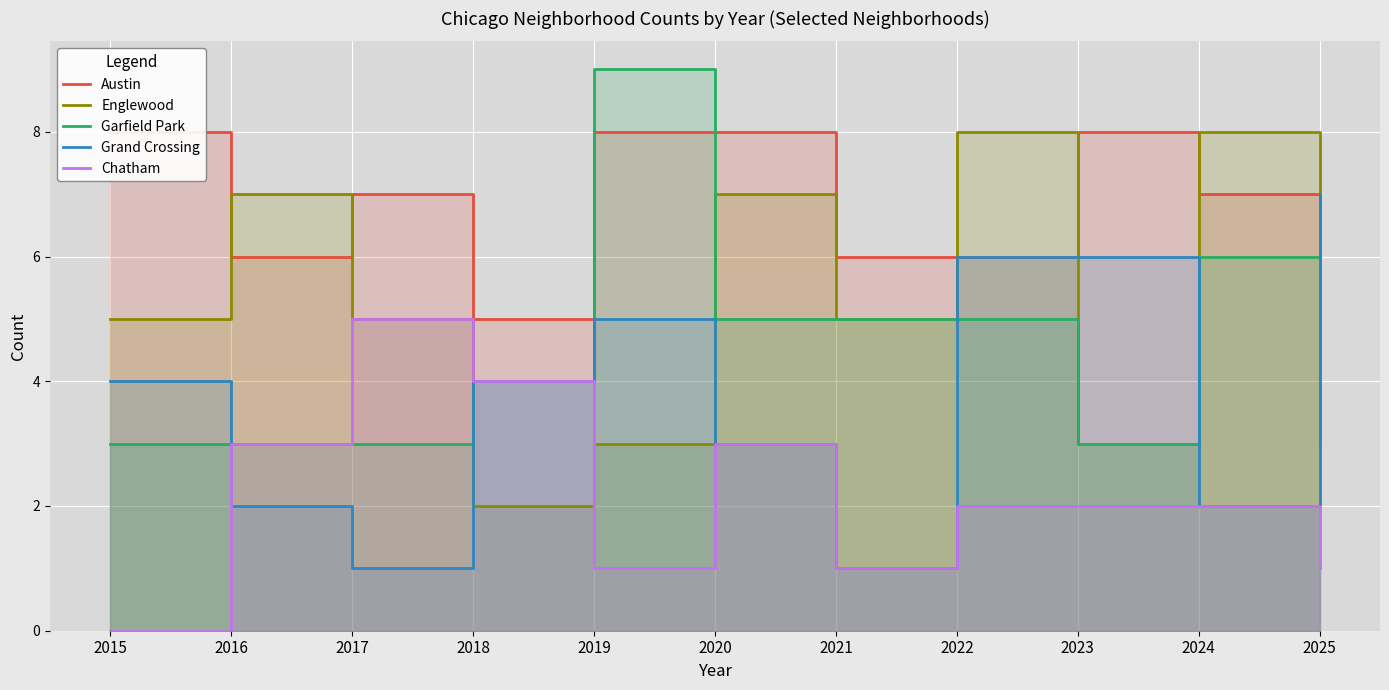

What value does the Englewood series have at 2021?

5